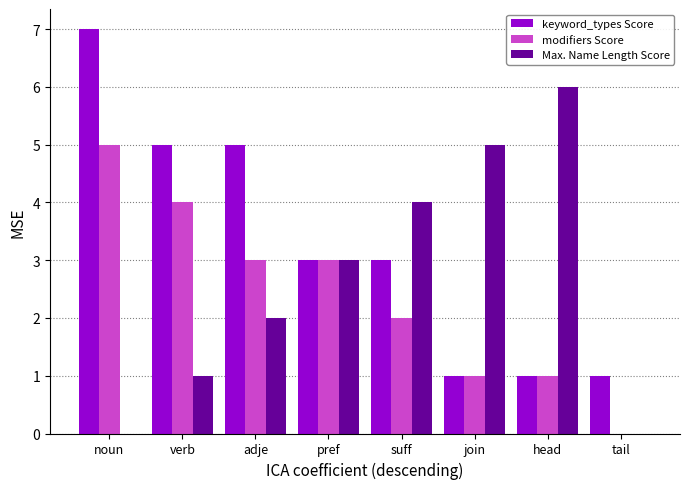

How many distinct data groups are displayed?

3